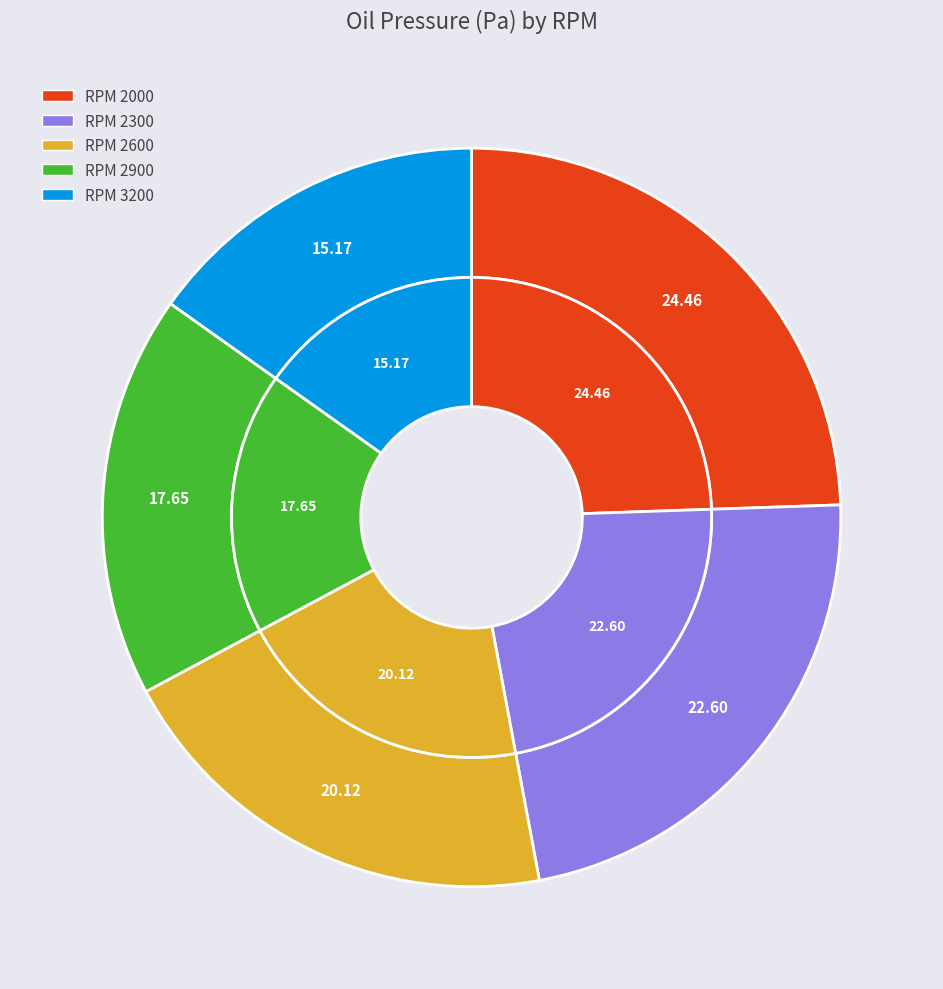

Is it true that 2300 is 23% of the pie?

True